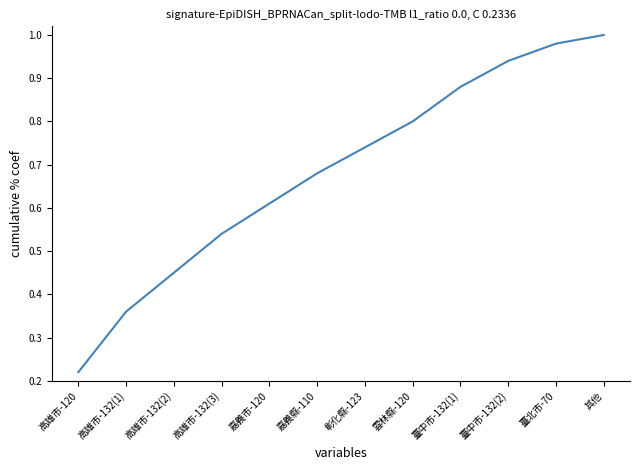

True or false: the data has more than 0 interior local peaks.

False